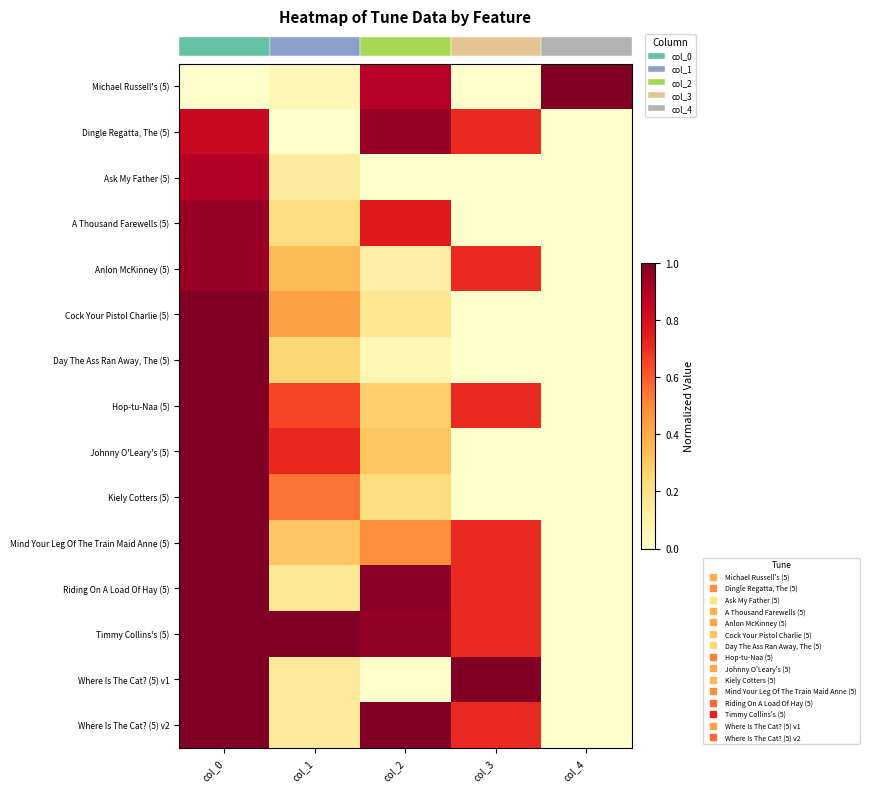

Reading left to right, extract all data points from this chart.

row_0: col_0=0.0	col_1=0.1	col_2=0.9	col_3=0.0	col_4=1.0
row_1: col_0=0.8	col_1=0.0	col_2=0.9	col_3=0.7	col_4=0.0
row_2: col_0=0.9	col_1=0.1	col_2=0.0	col_3=0.0	col_4=0.0
row_3: col_0=0.9	col_1=0.2	col_2=0.8	col_3=0.0	col_4=0.0
row_4: col_0=0.9	col_1=0.3	col_2=0.1	col_3=0.7	col_4=0.0
row_5: col_0=1.0	col_1=0.4	col_2=0.2	col_3=0.0	col_4=0.0
row_6: col_0=1.0	col_1=0.3	col_2=0.1	col_3=0.0	col_4=0.0
row_7: col_0=1.0	col_1=0.6	col_2=0.3	col_3=0.7	col_4=0.0
row_8: col_0=1.0	col_1=0.7	col_2=0.3	col_3=0.0	col_4=0.0
row_9: col_0=1.0	col_1=0.6	col_2=0.2	col_3=0.0	col_4=0.0
row_10: col_0=1.0	col_1=0.3	col_2=0.5	col_3=0.7	col_4=0.0
row_11: col_0=1.0	col_1=0.2	col_2=1.0	col_3=0.7	col_4=0.0
row_12: col_0=1.0	col_1=1.0	col_2=1.0	col_3=0.7	col_4=0.0
row_13: col_0=1.0	col_1=0.1	col_2=0.0	col_3=1.0	col_4=0.0
row_14: col_0=1.0	col_1=0.1	col_2=1.0	col_3=0.7	col_4=0.0